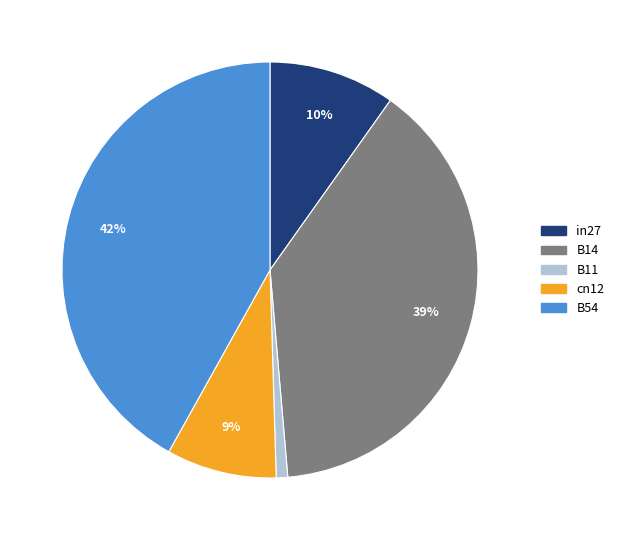

How many segments does this pie chart have?

5